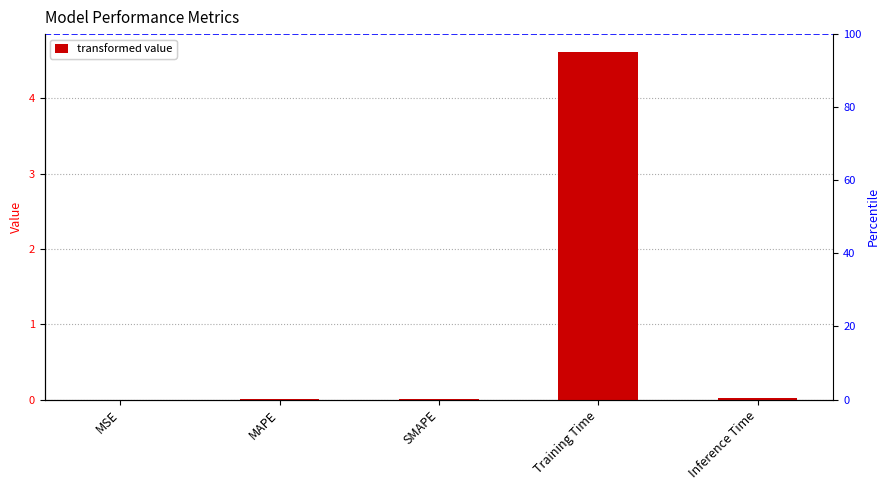

How many data points does each series have?

5